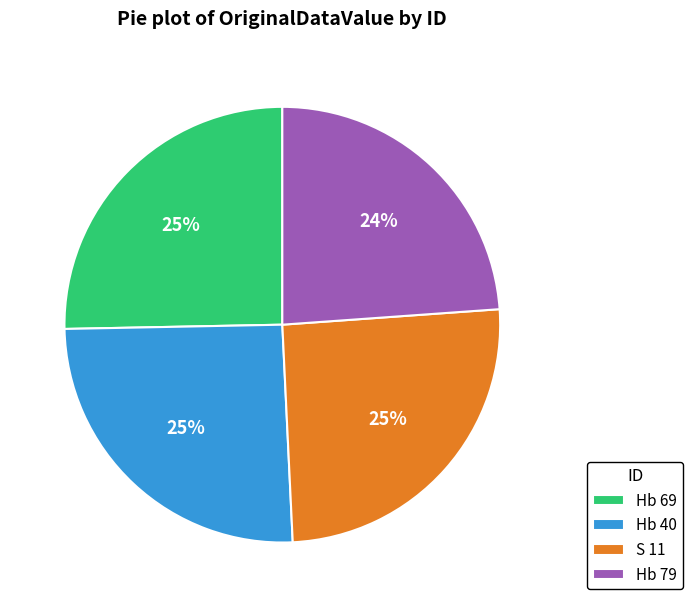

How many slices are in this pie chart?

4